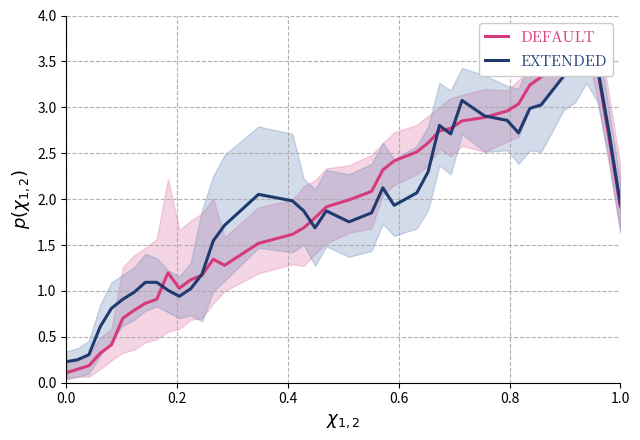

What is the difference between the maximum and minimum values in the Extended series?

3.4